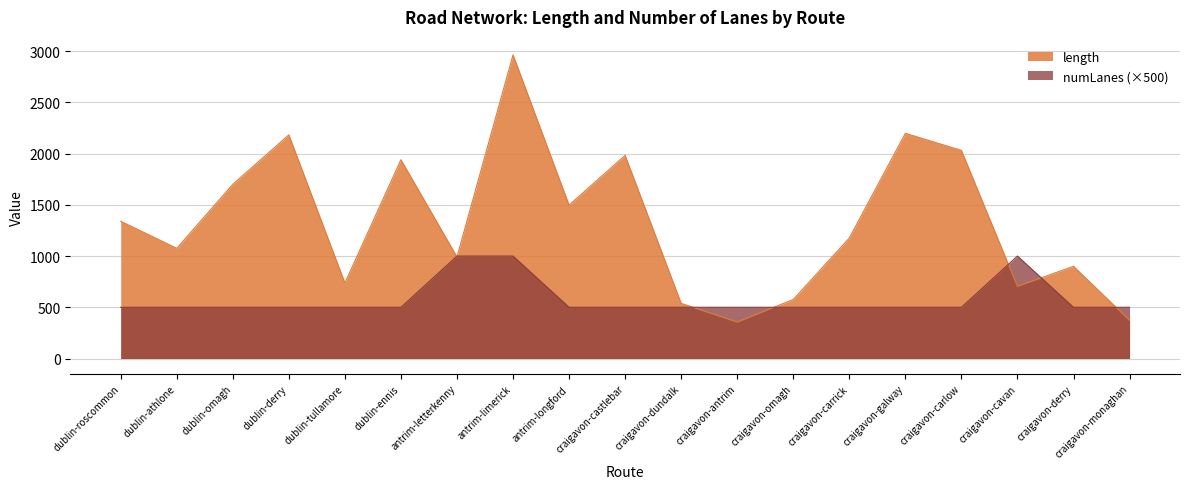

Between dublin-omagh and antrim-limerick, which is larger?

antrim-limerick